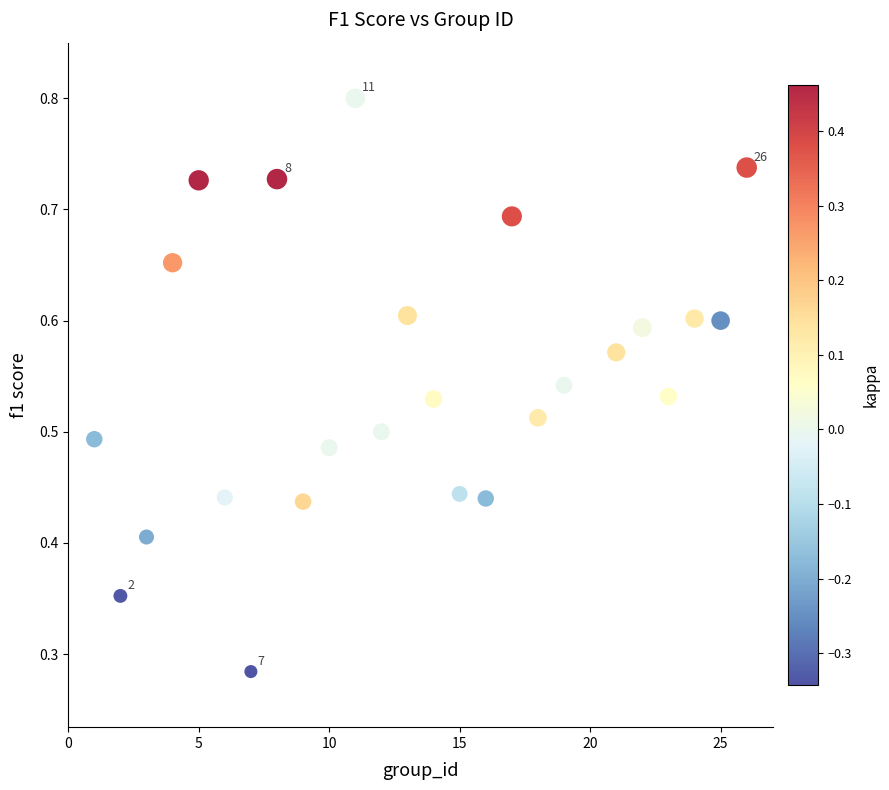

What is the range of X values (max minus min)?

25.0